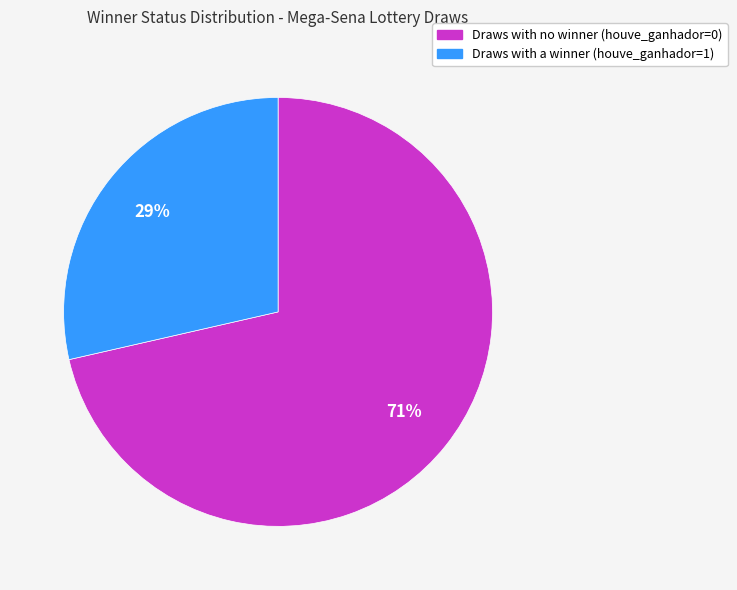

To the nearest percent, what is the average slice percentage?

50%